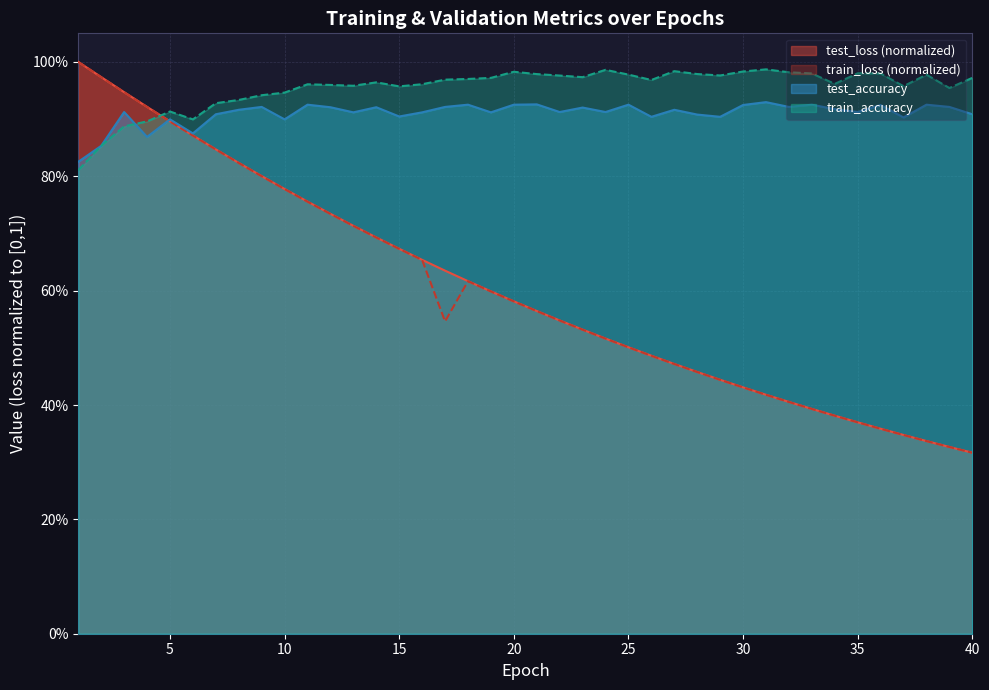

Reading left to right, extract all data points from this chart.

test_loss: 1=1.0	2=1.0	3=0.9	4=0.9	5=0.9	6=0.9	7=0.8	8=0.8	9=0.8	10=0.8	11=0.8	12=0.7	13=0.7	14=0.7	15=0.7	16=0.7	17=0.6	18=0.6	19=0.6	20=0.6	21=0.6	22=0.5	23=0.5	24=0.5	25=0.5	26=0.5	27=0.5	28=0.5	29=0.4	30=0.4	31=0.4	32=0.4	33=0.4	34=0.4	35=0.4	36=0.4	37=0.3	38=0.3	39=0.3	40=0.3
train_loss: 1=1.0	2=1.0	3=0.9	4=0.9	5=0.9	6=0.9	7=0.8	8=0.8	9=0.8	10=0.8	11=0.8	12=0.7	13=0.7	14=0.7	15=0.7	16=0.7	17=0.5	18=0.6	19=0.6	20=0.6	21=0.6	22=0.5	23=0.5	24=0.5	25=0.5	26=0.5	27=0.5	28=0.5	29=0.4	30=0.4	31=0.4	32=0.4	33=0.4	34=0.4	35=0.4	36=0.4	37=0.3	38=0.3	39=0.3	40=0.3
test_accuracy: 1=0.8	2=0.9	3=0.9	4=0.9	5=0.9	6=0.9	7=0.9	8=0.9	9=0.9	10=0.9	11=0.9	12=0.9	13=0.9	14=0.9	15=0.9	16=0.9	17=0.9	18=0.9	19=0.9	20=0.9	21=0.9	22=0.9	23=0.9	24=0.9	25=0.9	26=0.9	27=0.9	28=0.9	29=0.9	30=0.9	31=0.9	32=0.9	33=0.9	34=0.9	35=0.9	36=0.9	37=0.9	38=0.9	39=0.9	40=0.9
train_accuracy: 1=0.8	2=0.9	3=0.9	4=0.9	5=0.9	6=0.9	7=0.9	8=0.9	9=0.9	10=0.9	11=1.0	12=1.0	13=1.0	14=1.0	15=1.0	16=1.0	17=1.0	18=1.0	19=1.0	20=1.0	21=1.0	22=1.0	23=1.0	24=1.0	25=1.0	26=1.0	27=1.0	28=1.0	29=1.0	30=1.0	31=1.0	32=1.0	33=1.0	34=1.0	35=1.0	36=1.0	37=1.0	38=1.0	39=1.0	40=1.0